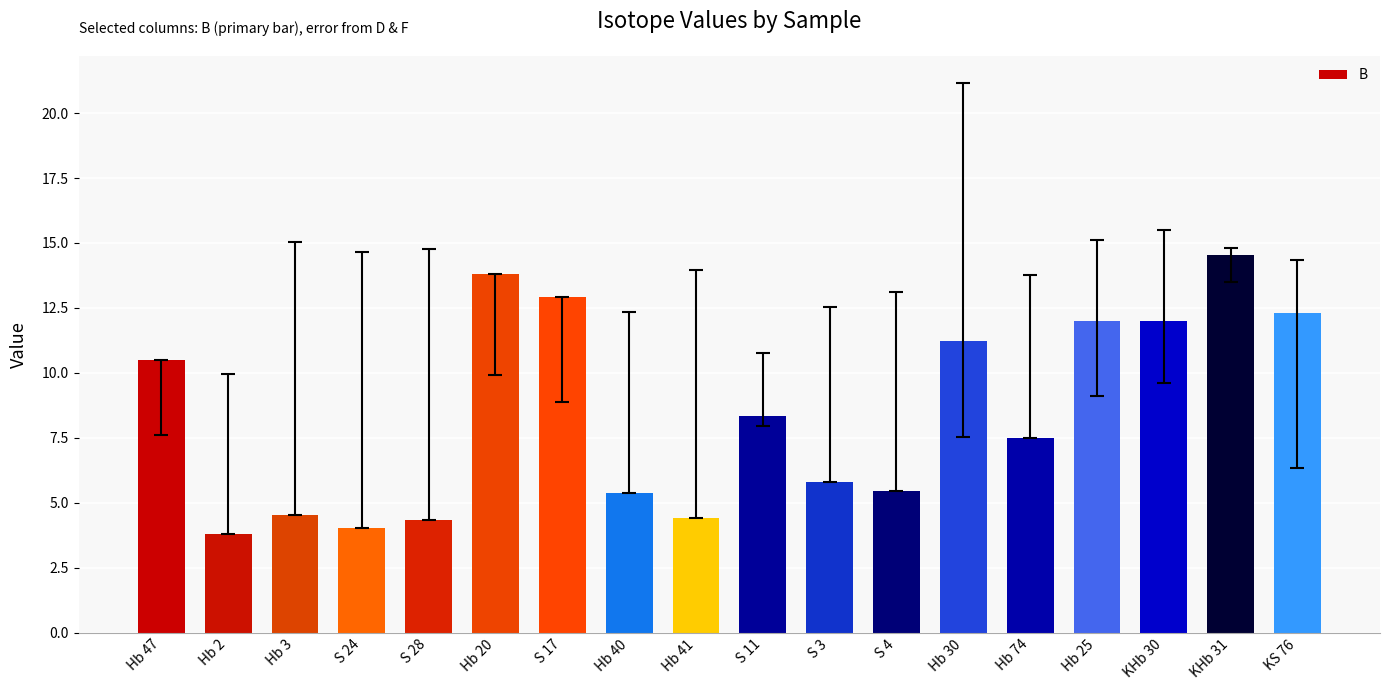

What is the maximum value shown in the chart?

14.5